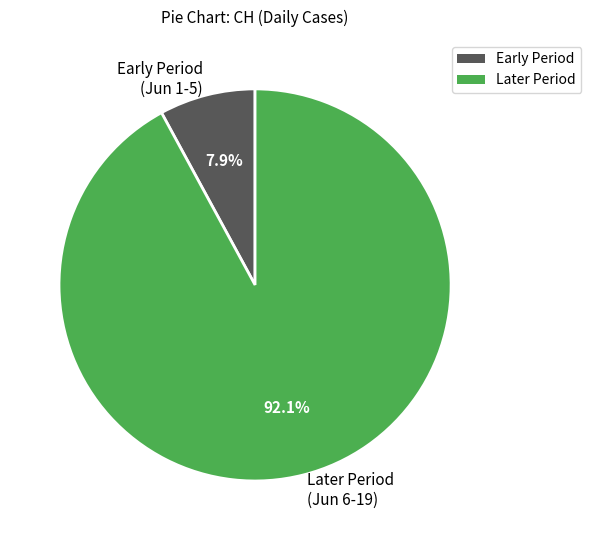

What is the smallest slice in the pie chart?

Early Period (Jun 1-5)